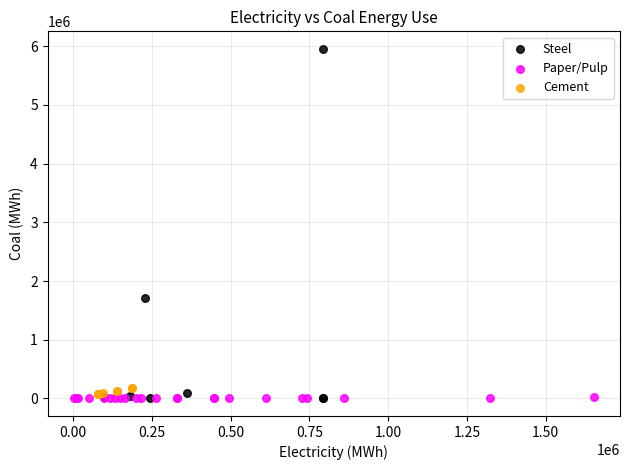

Which series has the widest spread of Y values?

Steel